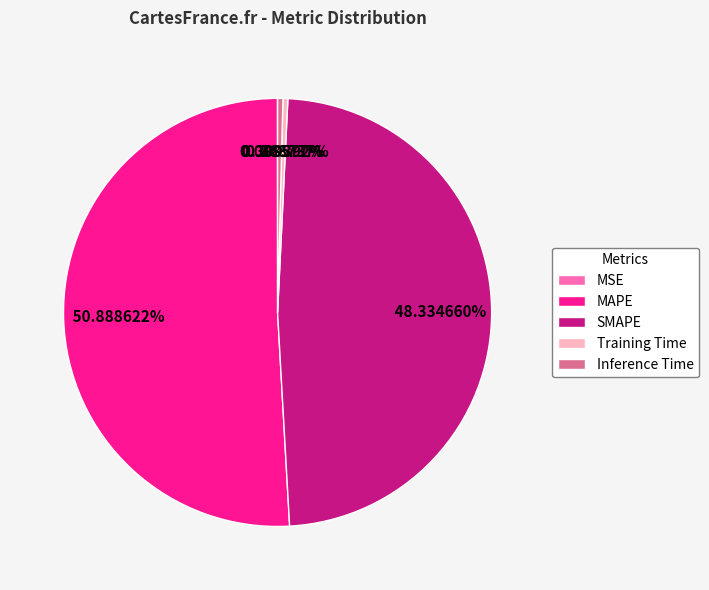

What is the majority slice?

MAPE